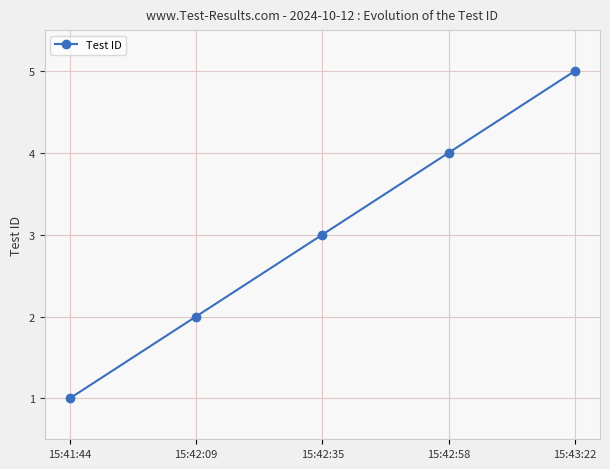

How many data points does each series have?

5